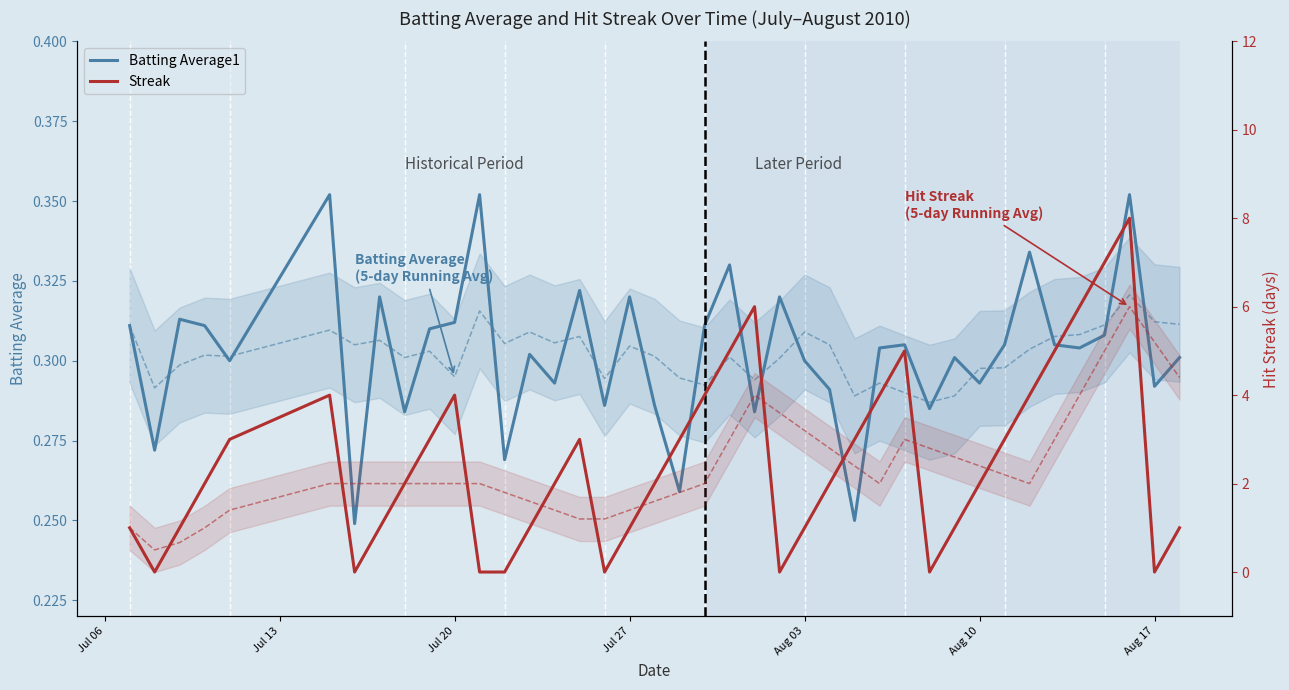

What is the highest value of the Streak series?

8.0